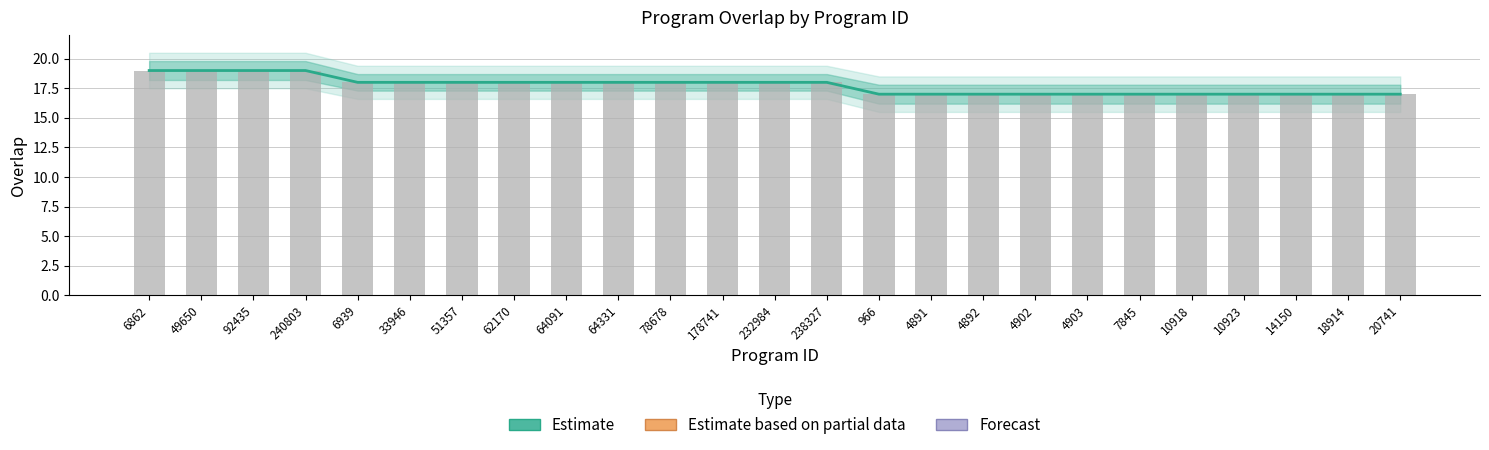

List the labels in order of value, largest first.

6862, 49650, 92435, 240803, 6939, 33946, 51357, 62170, 64091, 64331, 78678, 178741, 232984, 238327, 966, 4891, 4892, 4902, 4903, 7845, 10918, 10923, 14150, 18914, 20741